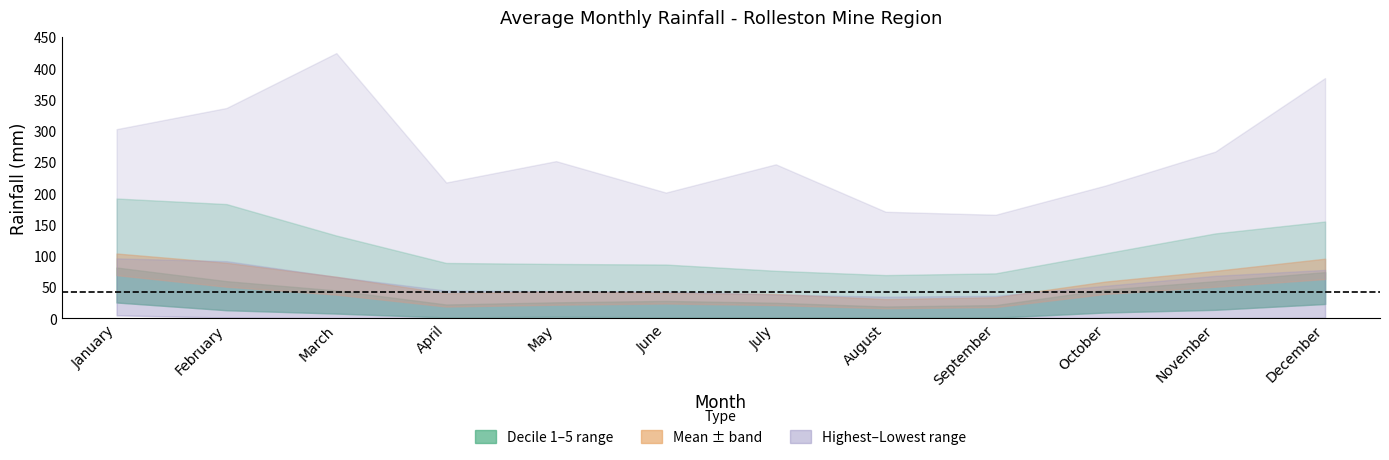

At which category is the sum across all series the highest?

December